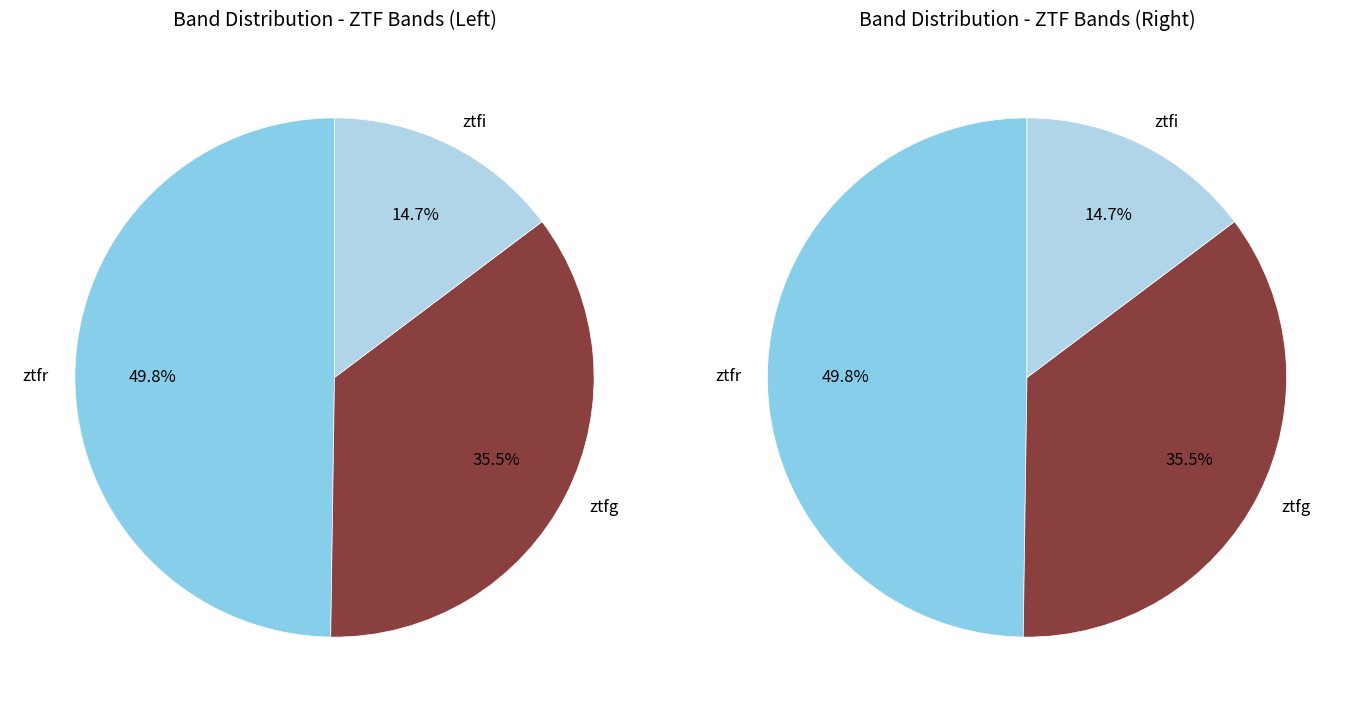

True or false: ztfi accounts for 1% of the total.

False